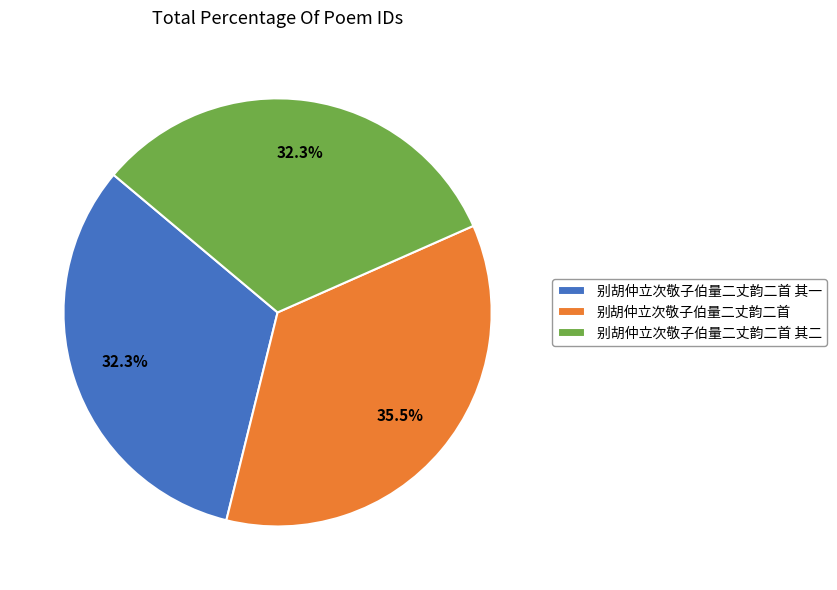

To the nearest percent, what is the combined percentage of 别胡仲立次敬子伯量二丈韵二首 and 别胡仲立次敬子伯量二丈韵二首 其二?

68%